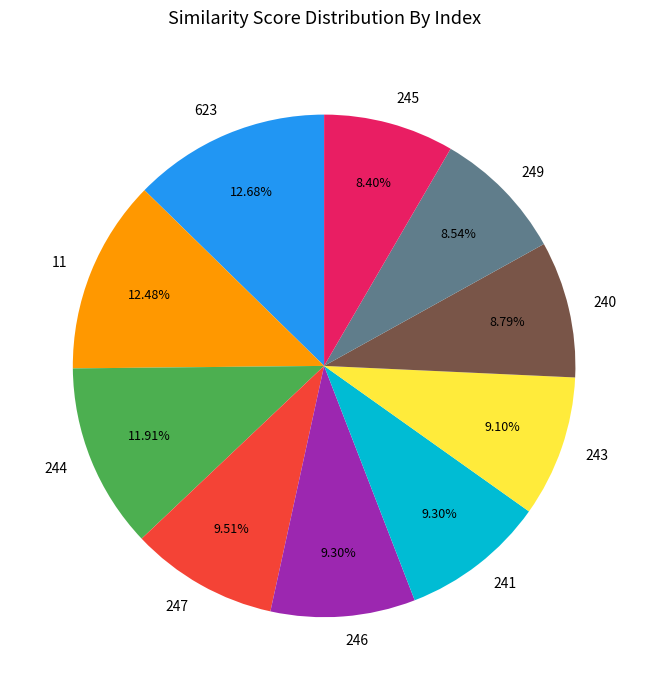

To the nearest percent, what is the difference between the largest and smallest slice percentages?

4%